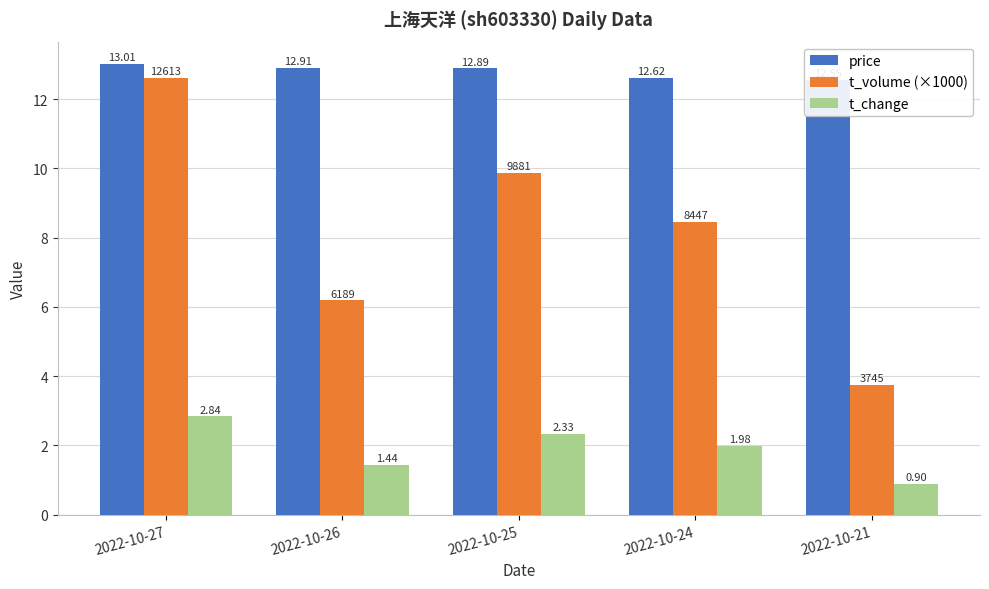

Reading left to right, extract all data points from this chart.

price: 2022-10-27=13.0	2022-10-26=12.9	2022-10-25=12.9	2022-10-24=12.6	2022-10-21=12.6
t_volume (×1000): 2022-10-27=12.6	2022-10-26=6.2	2022-10-25=9.9	2022-10-24=8.4	2022-10-21=3.7
t_change: 2022-10-27=2.8	2022-10-26=1.4	2022-10-25=2.3	2022-10-24=2.0	2022-10-21=0.9